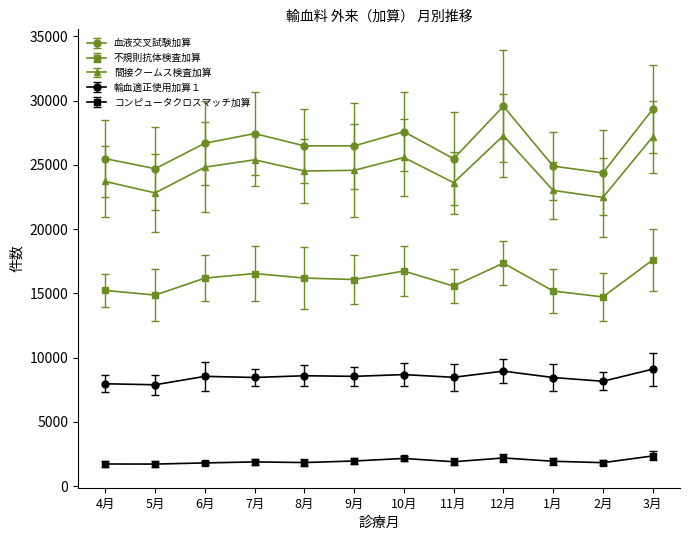

What is the value of the 血液交叉試験加算 point at the 2nd from the left?

24698